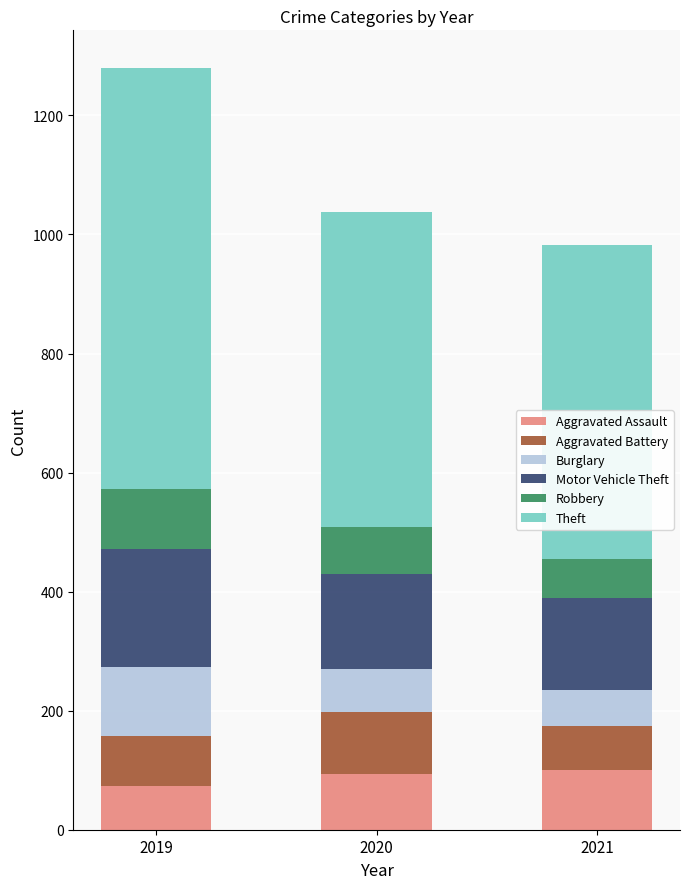

What is the value of the Aggravated Assault bar at the 3rd from the left?

100